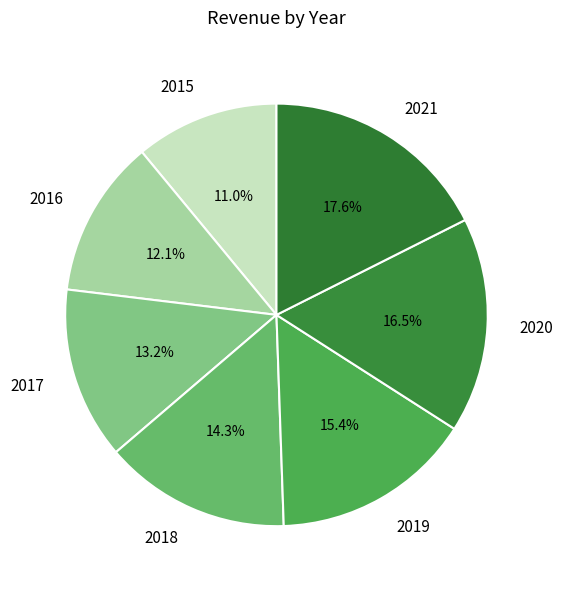

Combined, do 2021 and 2016 account for over 50%?

No